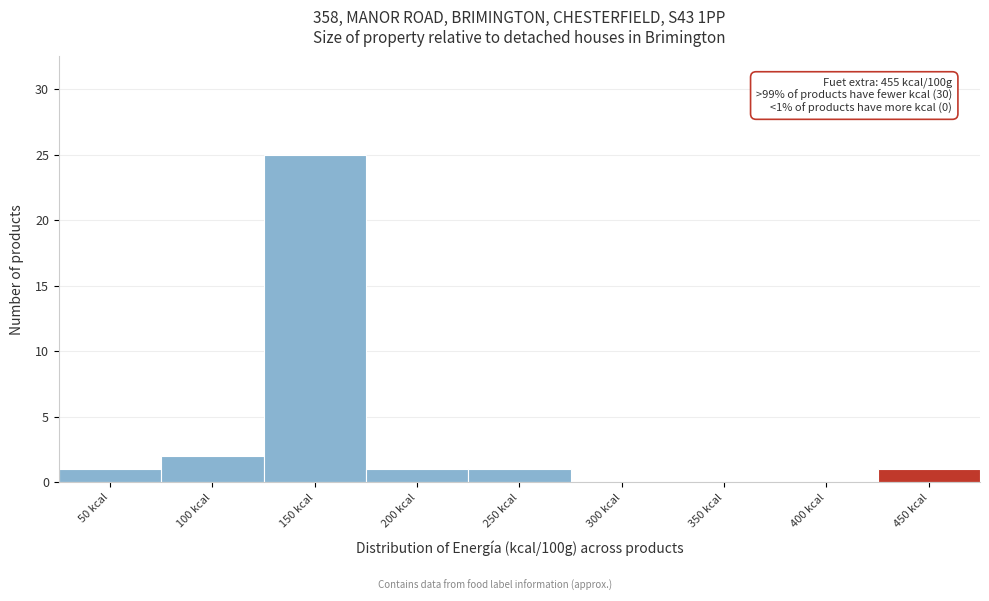

Reading left to right, transcribe all the data shown in this chart.

50 kcal=1	100 kcal=2	150 kcal=25	200 kcal=1	250 kcal=1	300 kcal=0	350 kcal=0	400 kcal=0	450 kcal=1